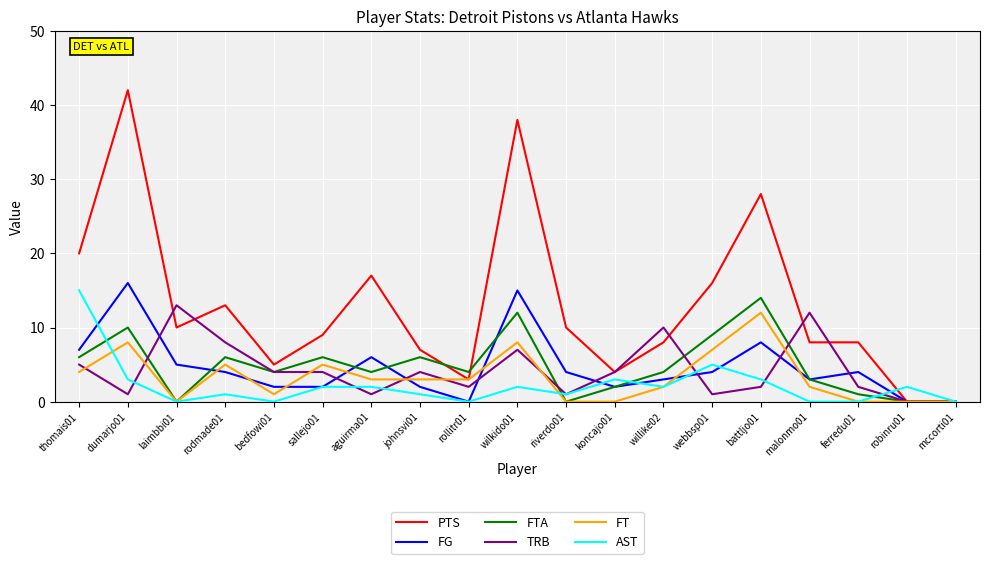

Does the chart have visible grid lines?

Yes